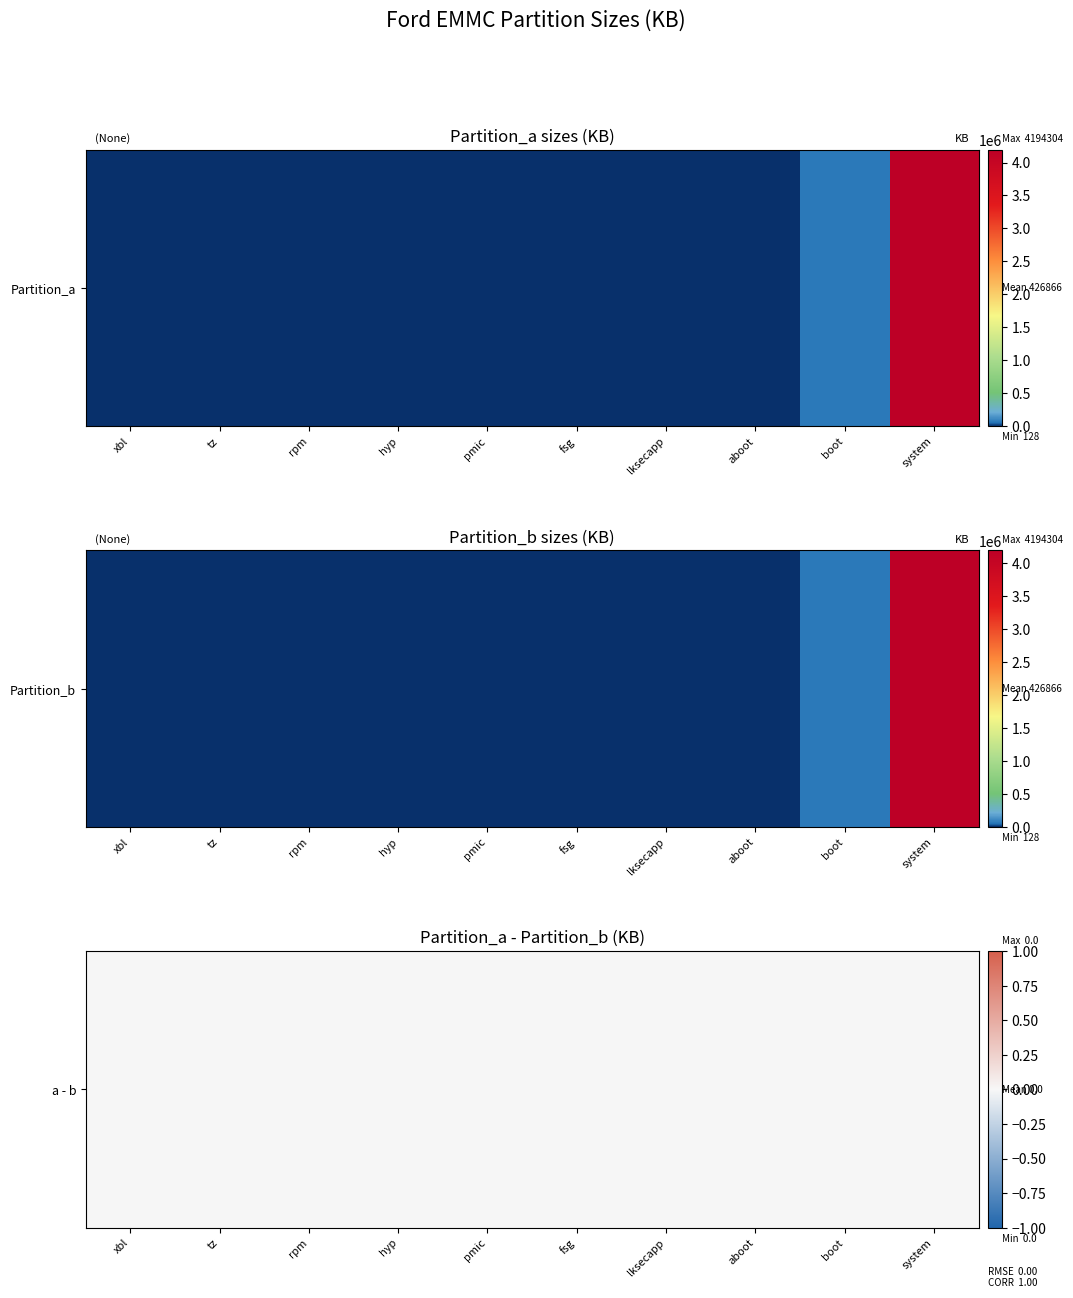

What is the average value of the system series?

4194304